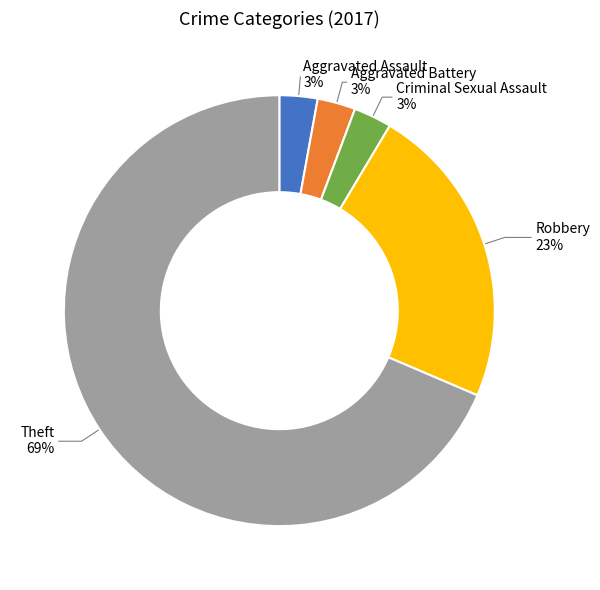

True or false: Criminal Sexual Assault accounts for 17% of the total.

False